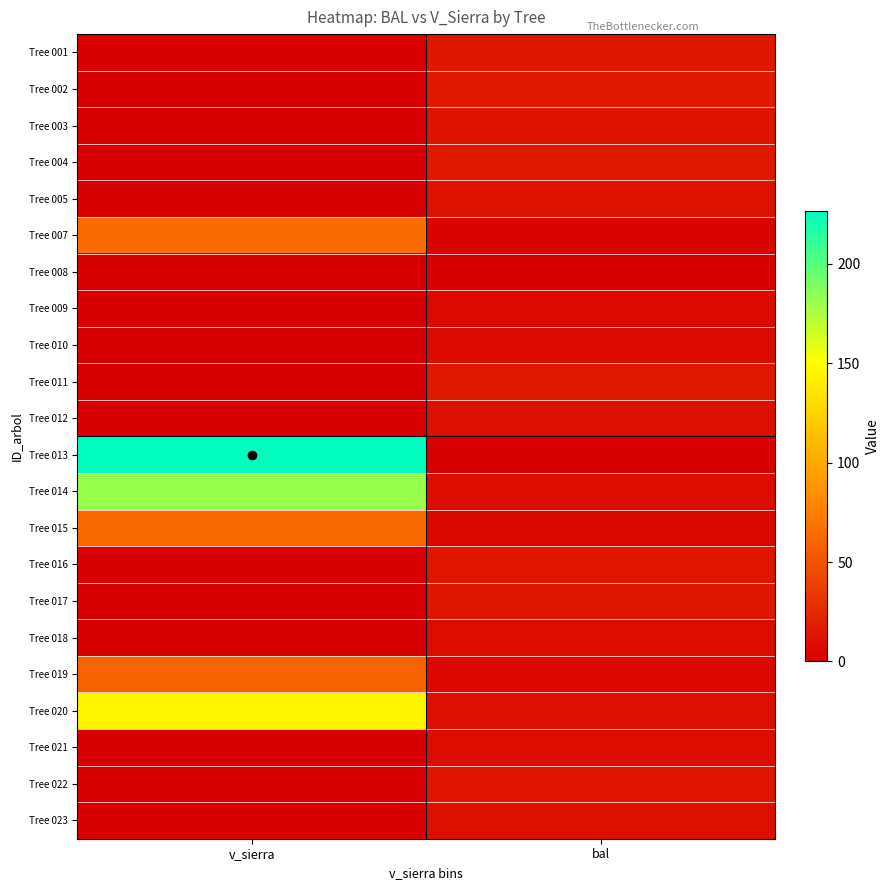

Reading left to right, transcribe all the data shown in this chart.

Tree 001: v_sierra=0.0	bal=13.5
Tree 002: v_sierra=0.0	bal=15.3
Tree 003: v_sierra=0.0	bal=11.8
Tree 004: v_sierra=0.0	bal=14.5
Tree 005: v_sierra=0.0	bal=11.2
Tree 007: v_sierra=64.9	bal=2.4
Tree 008: v_sierra=0.0	bal=0.0
Tree 009: v_sierra=0.0	bal=5.4
Tree 010: v_sierra=0.0	bal=6.3
Tree 011: v_sierra=0.0	bal=14.9
Tree 012: v_sierra=0.0	bal=9.3
Tree 013: v_sierra=226.5	bal=1.2
Tree 014: v_sierra=181.5	bal=7.9
Tree 015: v_sierra=63.1	bal=3.5
Tree 016: v_sierra=0.0	bal=13.0
Tree 017: v_sierra=0.0	bal=14.0
Tree 018: v_sierra=0.0	bal=7.1
Tree 019: v_sierra=59.1	bal=4.5
Tree 020: v_sierra=144.3	bal=9.9
Tree 021: v_sierra=0.0	bal=8.6
Tree 022: v_sierra=0.0	bal=12.4
Tree 023: v_sierra=0.0	bal=10.6